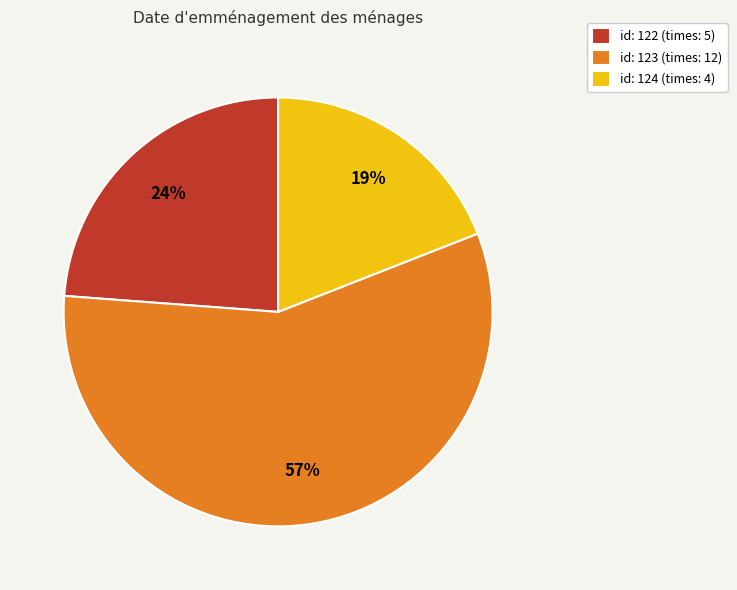

To the nearest percent, what percentage of the pie is id: 123 (times: 12)?

57%